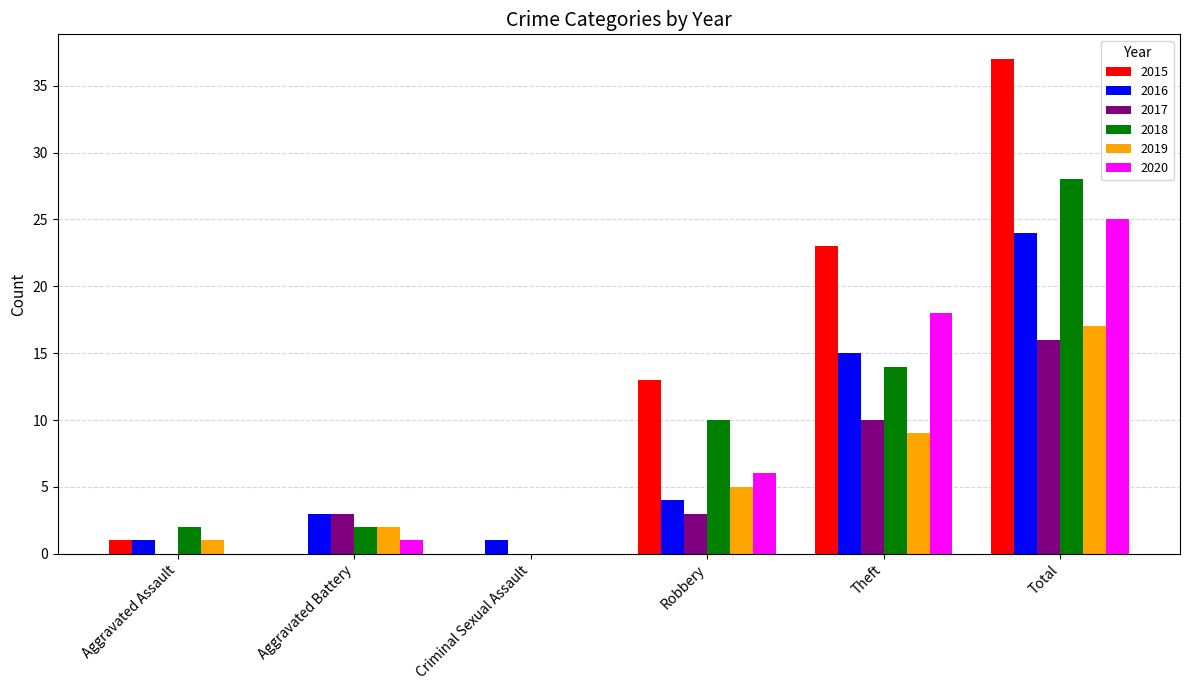

Which series changed the most between Aggravated Assault and Theft?

2015